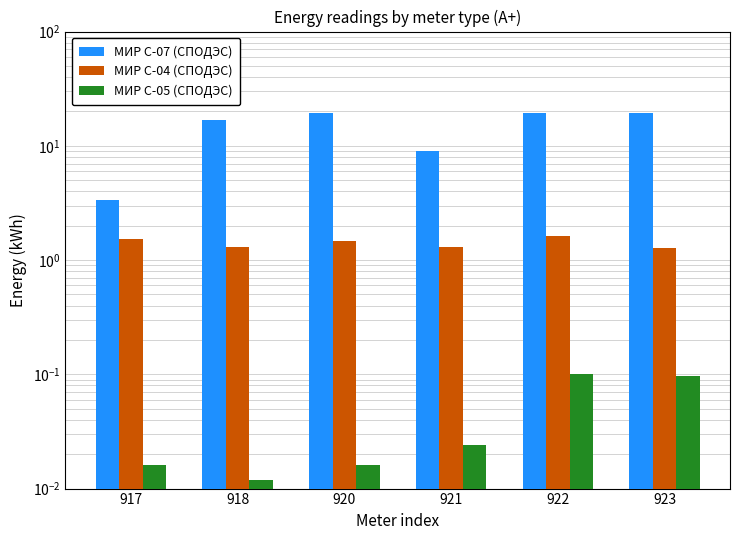

True or false: МИР С-07 (СПОДЭС) has a value of 3.4 at 917.

True